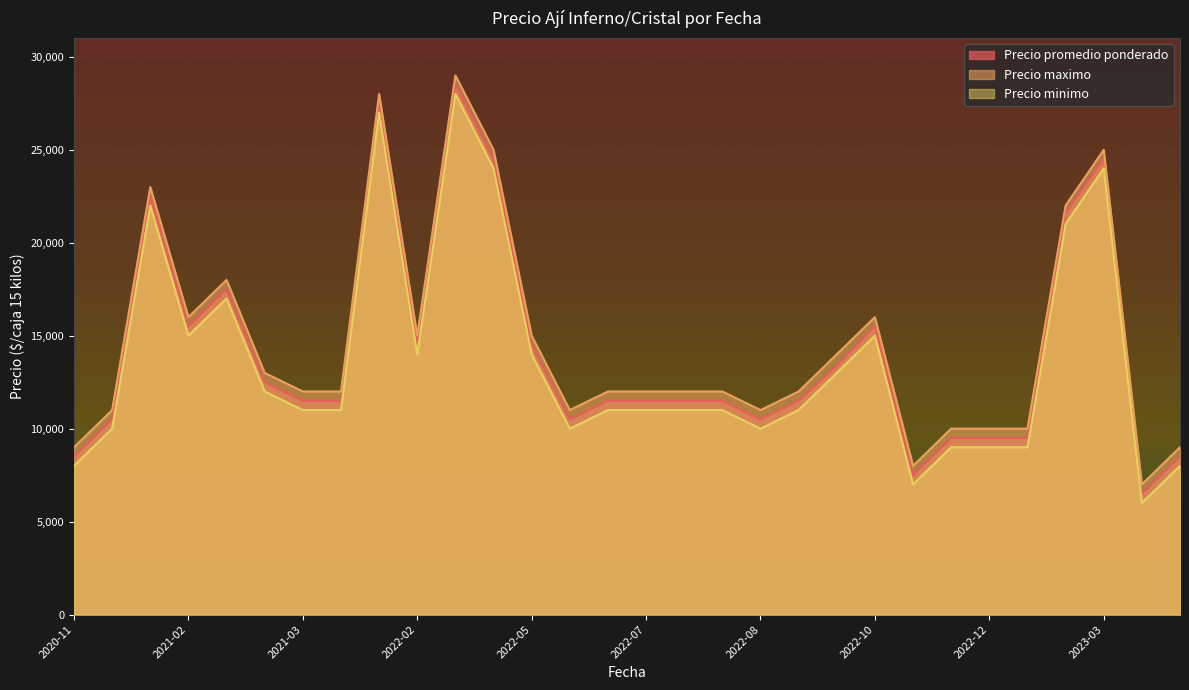

At which category is the sum across all series the highest?

2022-04-18